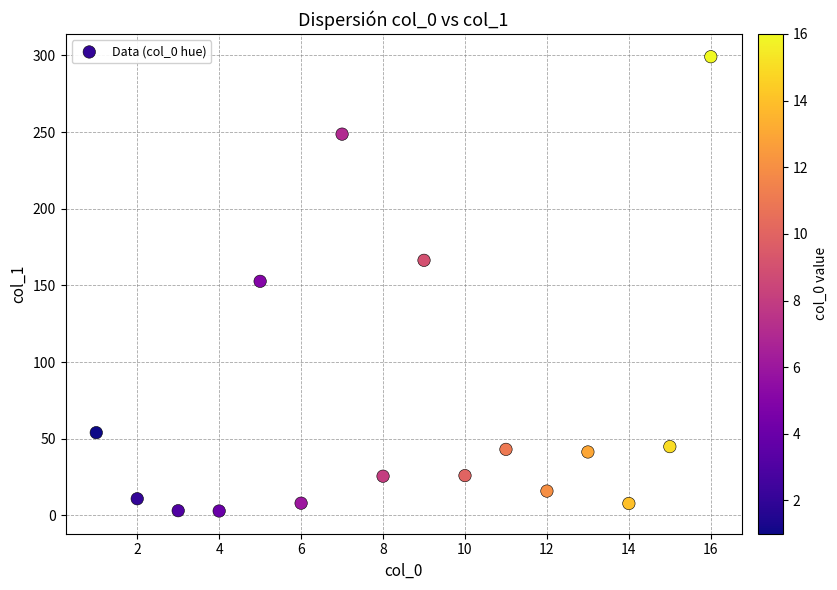

What is the range of Y values (max minus min)?

296.3